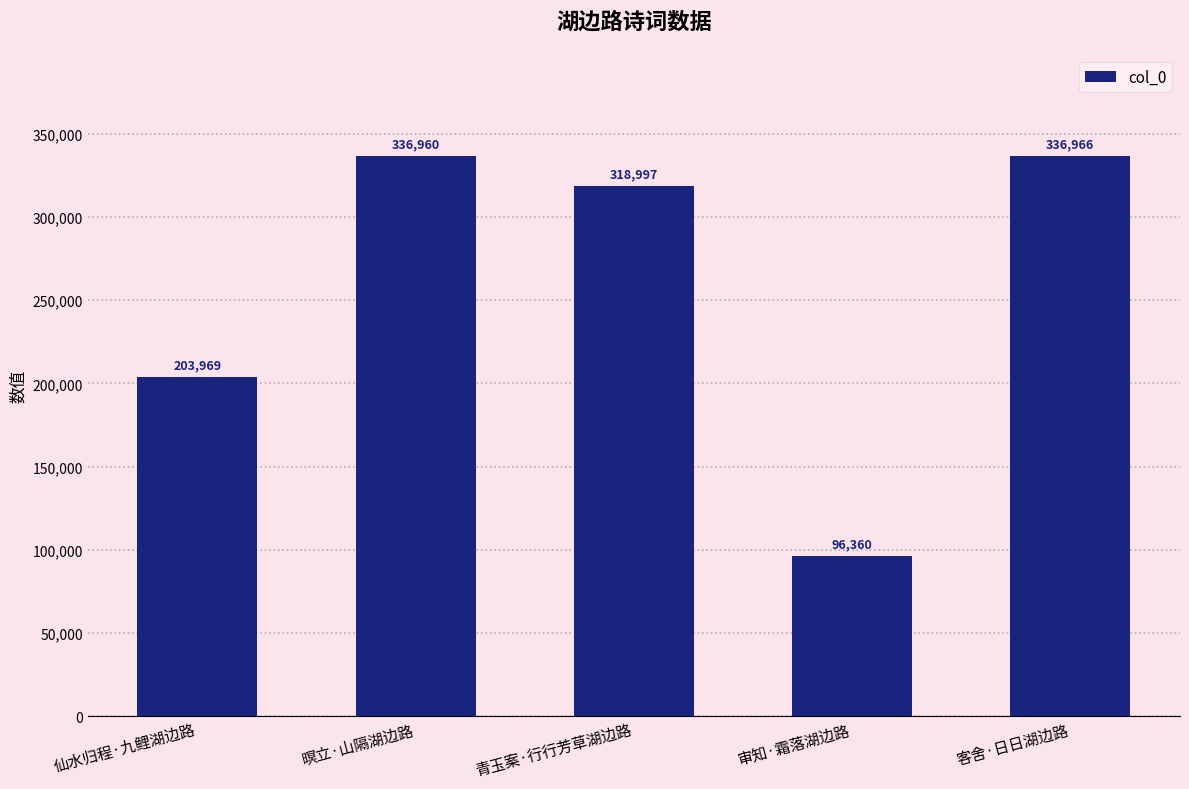

What is the ratio of the value at 青玉案·行行芳草湖边路 to the value at 暝立·山隔湖边路?

0.9